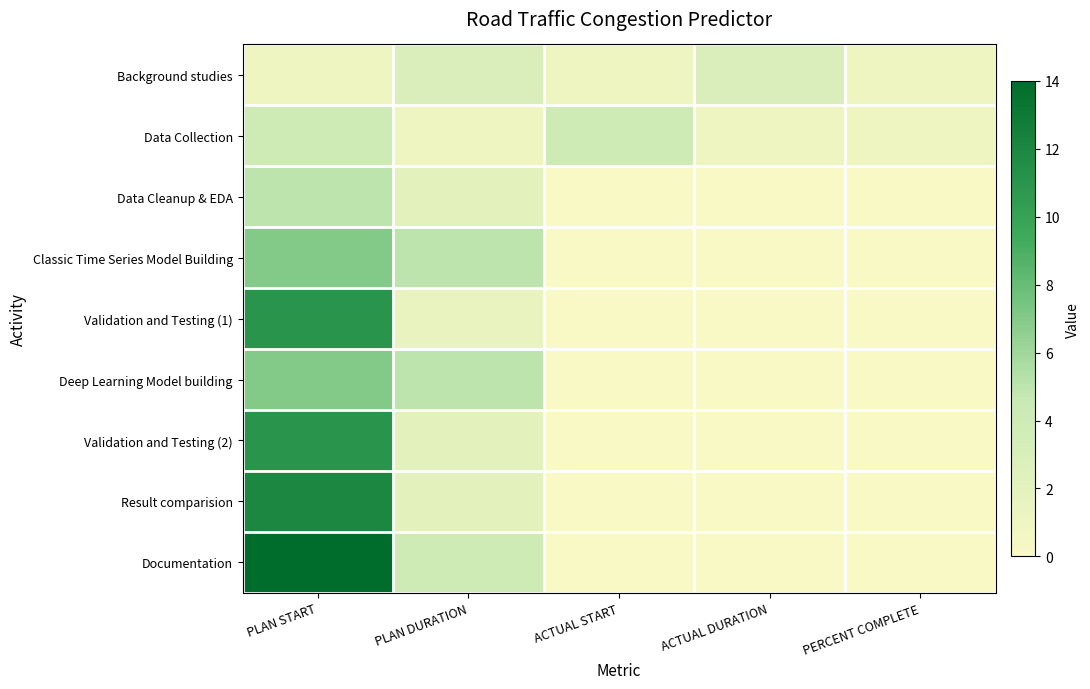

Rank the series by their maximum value, from lowest to highest.

Background studies, Data Collection, Data Cleanup & EDA, Classic Time Series Model Building, Deep Learning Model building, Validation and Testing (1), Validation and Testing (2), Result comparision, Documentation